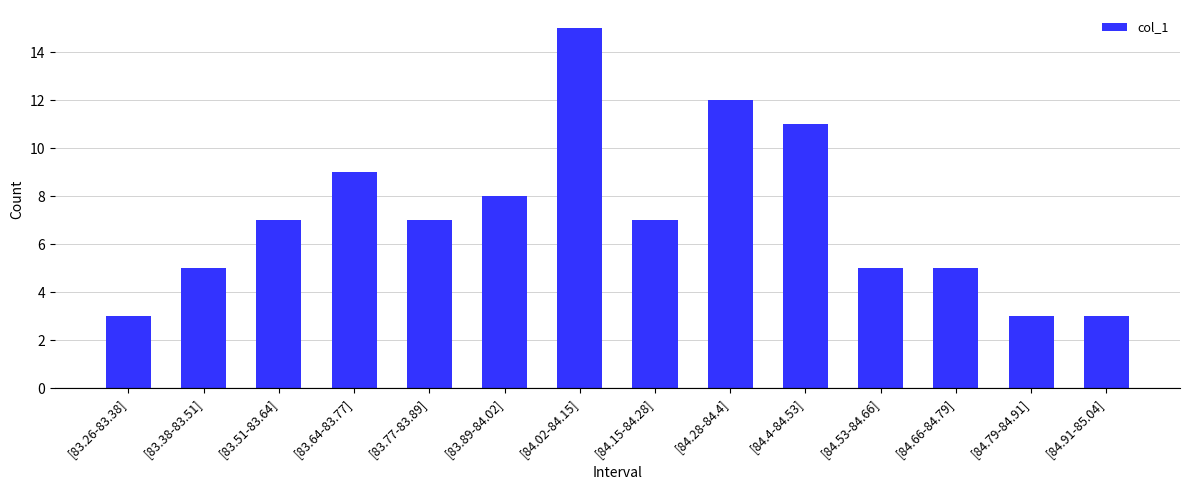

What is the label of the 11th bar from the right?

[83.64-83.77]